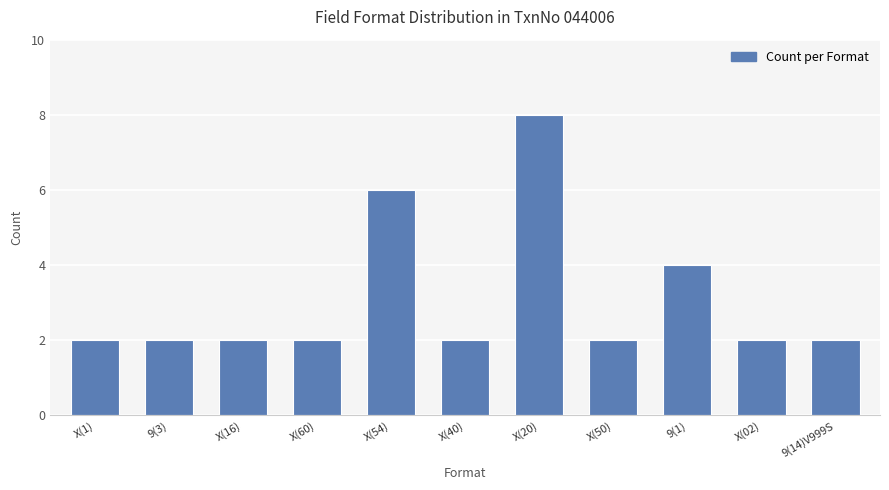

What is the difference between the maximum and minimum values?

6